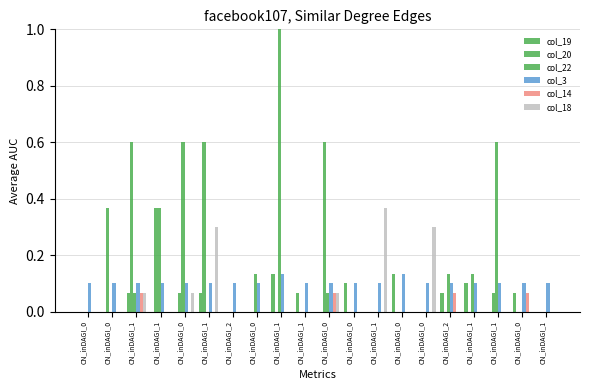

What is the label of the 7th bar from the right?

CN_inDAGI_0